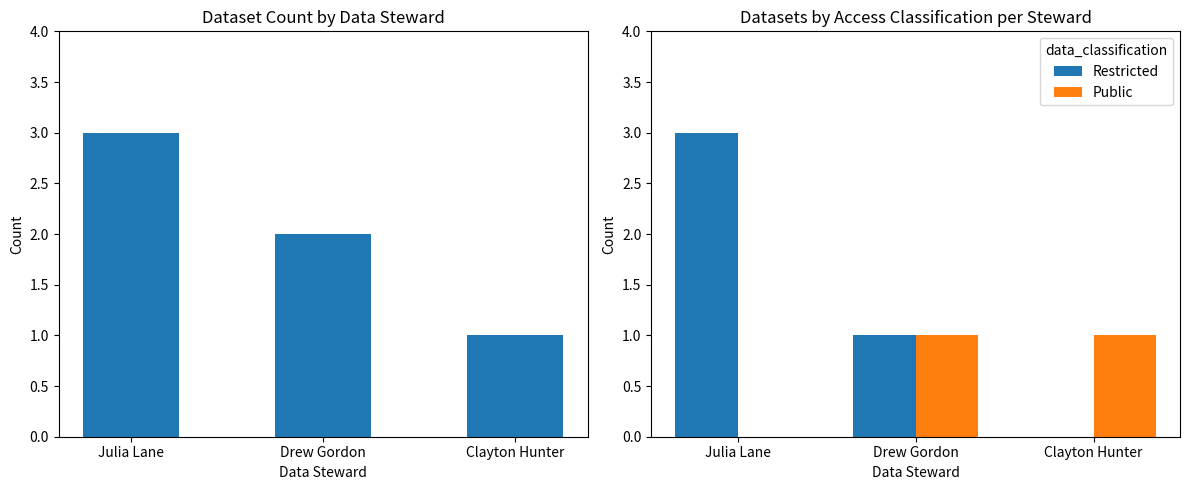

Where is Public nearest to the value 0?

Julia Lane